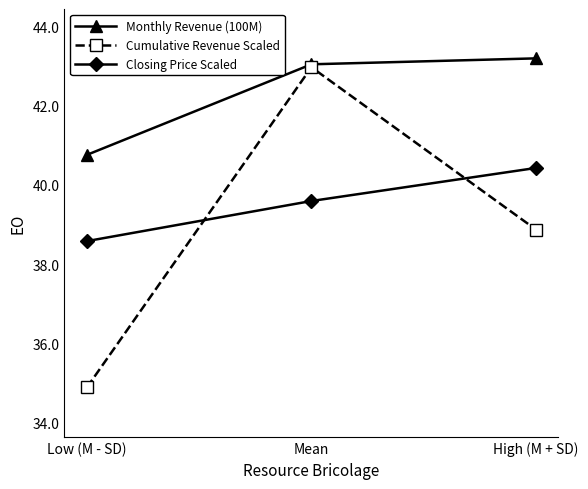

The value of Cumulative Revenue Scaled at High (M + SD) is 38.9. True or false?

True